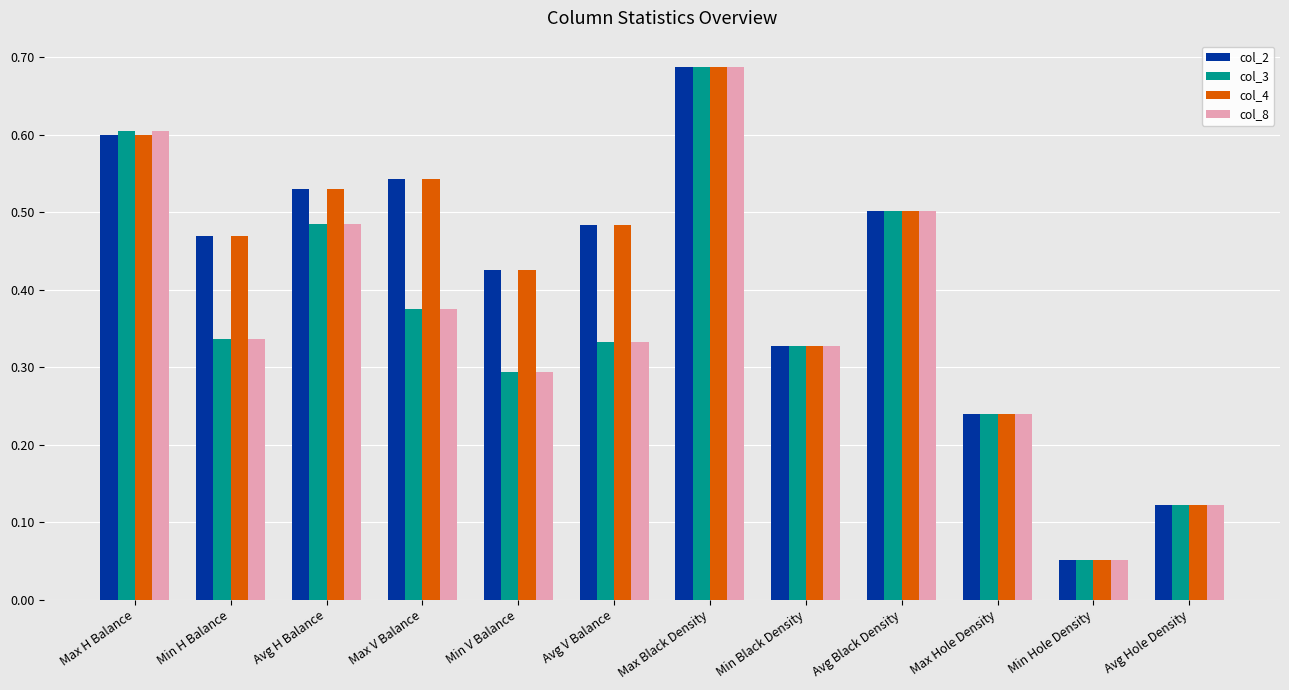

What are all the series names shown in the legend?

col_2, col_3, col_4, col_8